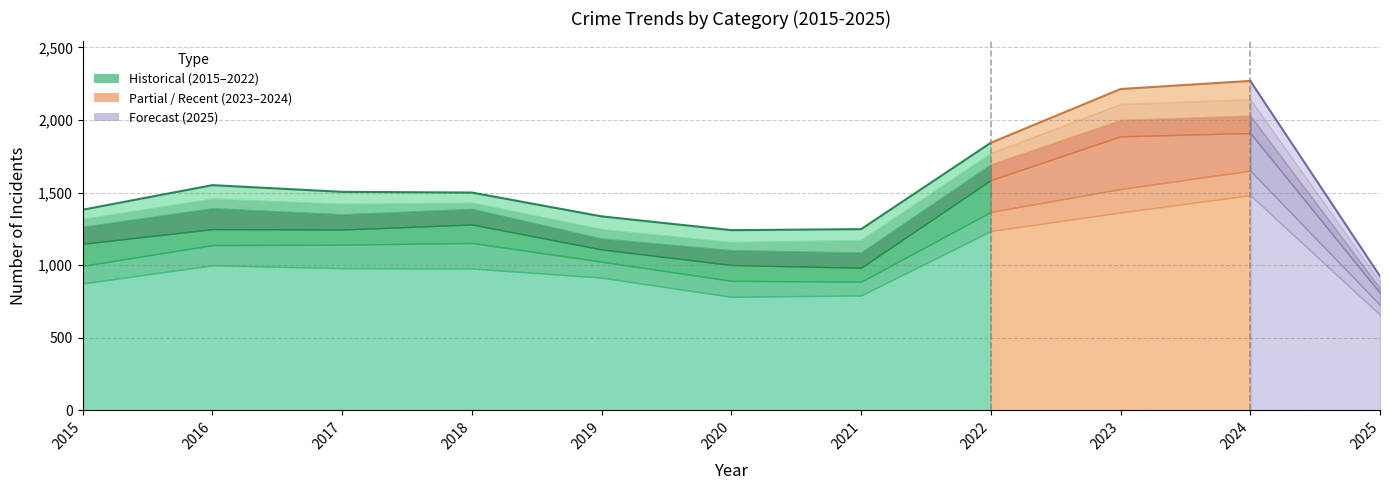

Is it true that Theft equals 914 at 2019?

True